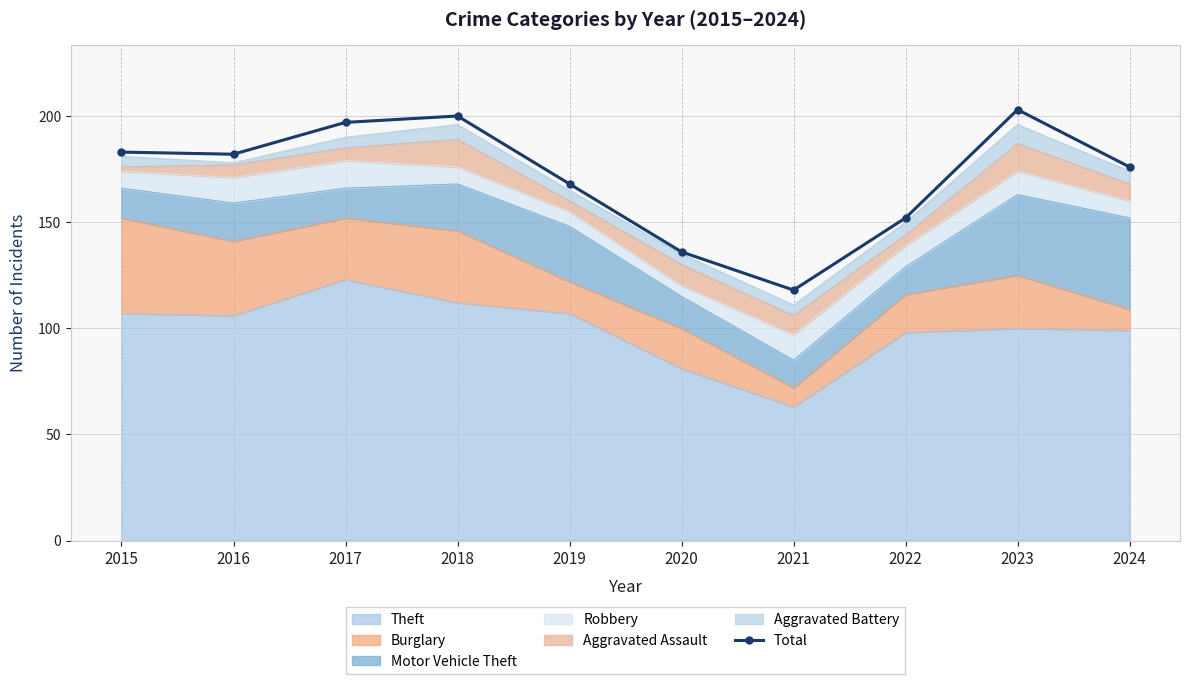

What is the ratio of the value at 2017 to the value at 2022?

1.3